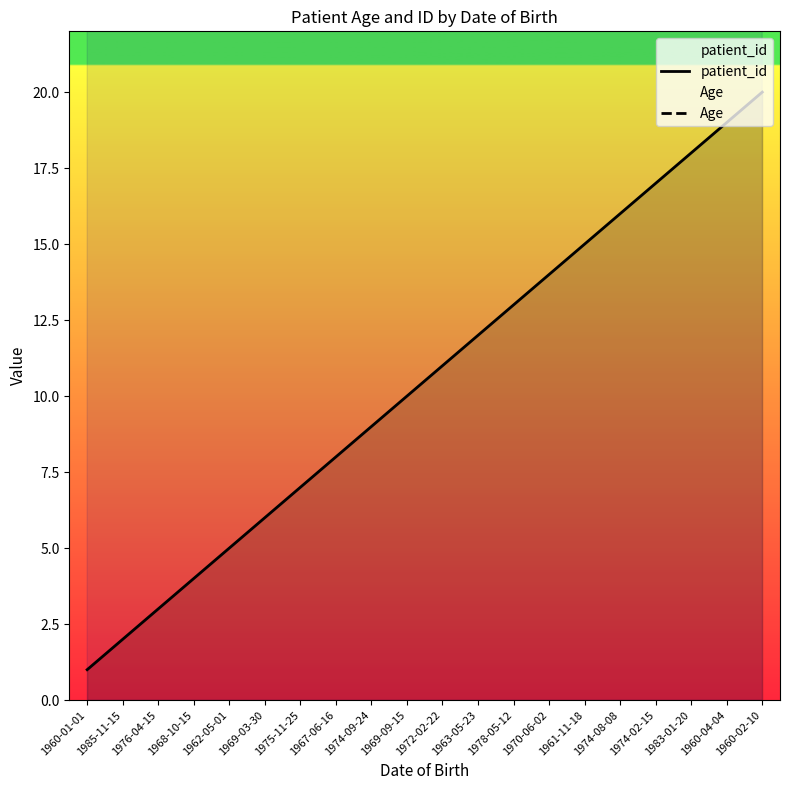

True or false: Age and patient_id intersect in this chart.

False